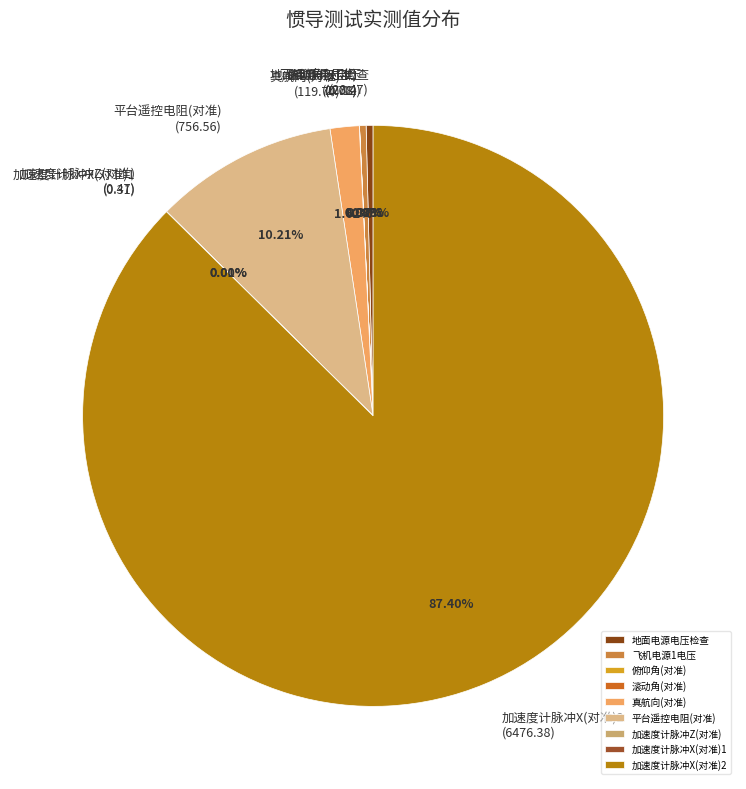

Is the sum of 地面电源电压检查 and 飞机电源1电压 greater than half?

No